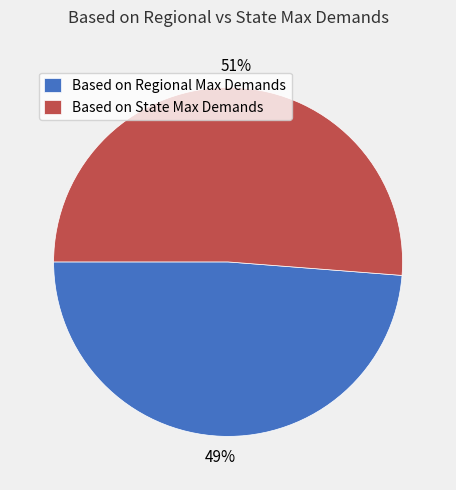

Do Based on Regional Max Demands and Based on State Max Demands together represent more than half of the pie?

Yes